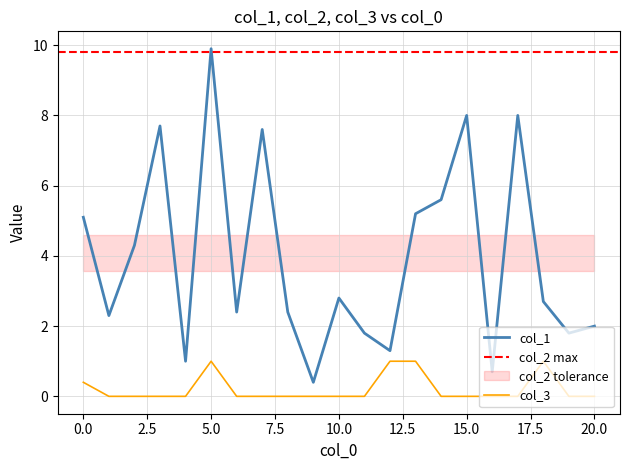

Reading left to right, transcribe all the data shown in this chart.

col_1: 0=5.1	1=2.3	2=4.3	3=7.7	4=1.0	5=9.9	6=2.4	7=7.6	8=2.4	9=0.4	10=2.8	11=1.8	12=1.3	13=5.2	14=5.6	15=8.0	16=0.7	17=8.0	18=2.7	19=1.8	20=2.0
col_3: 0=0.4	1=0.0	2=0.0	3=0.0	4=0.0	5=1.0	6=0.0	7=0.0	8=0.0	9=0.0	10=0.0	11=0.0	12=1.0	13=1.0	14=0.0	15=0.0	16=0.0	17=0.0	18=1.0	19=0.0	20=0.0